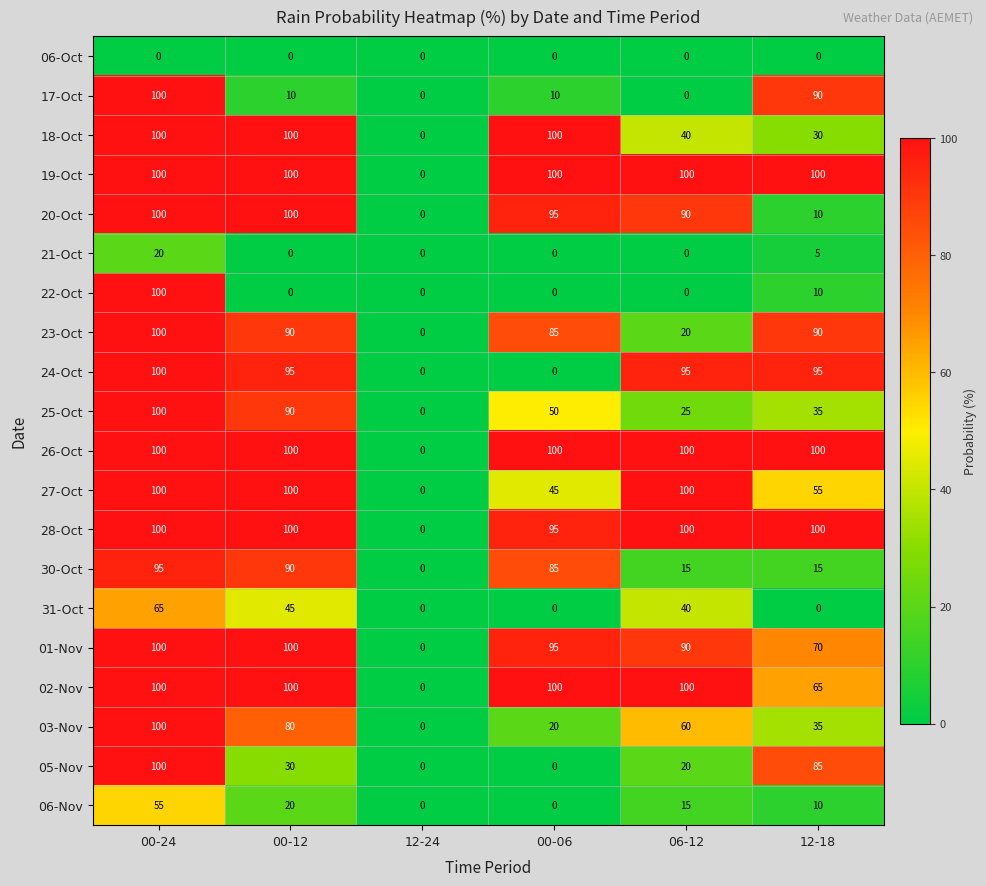

What is the average value of the 23-Oct series?

64